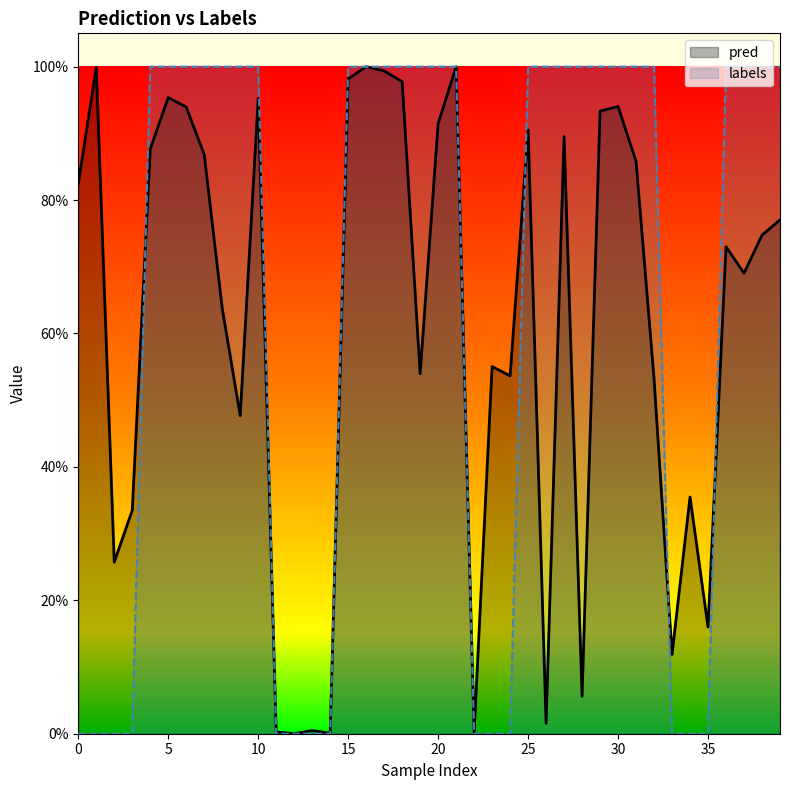

List the series in order of their overall mean, lowest first.

pred, labels